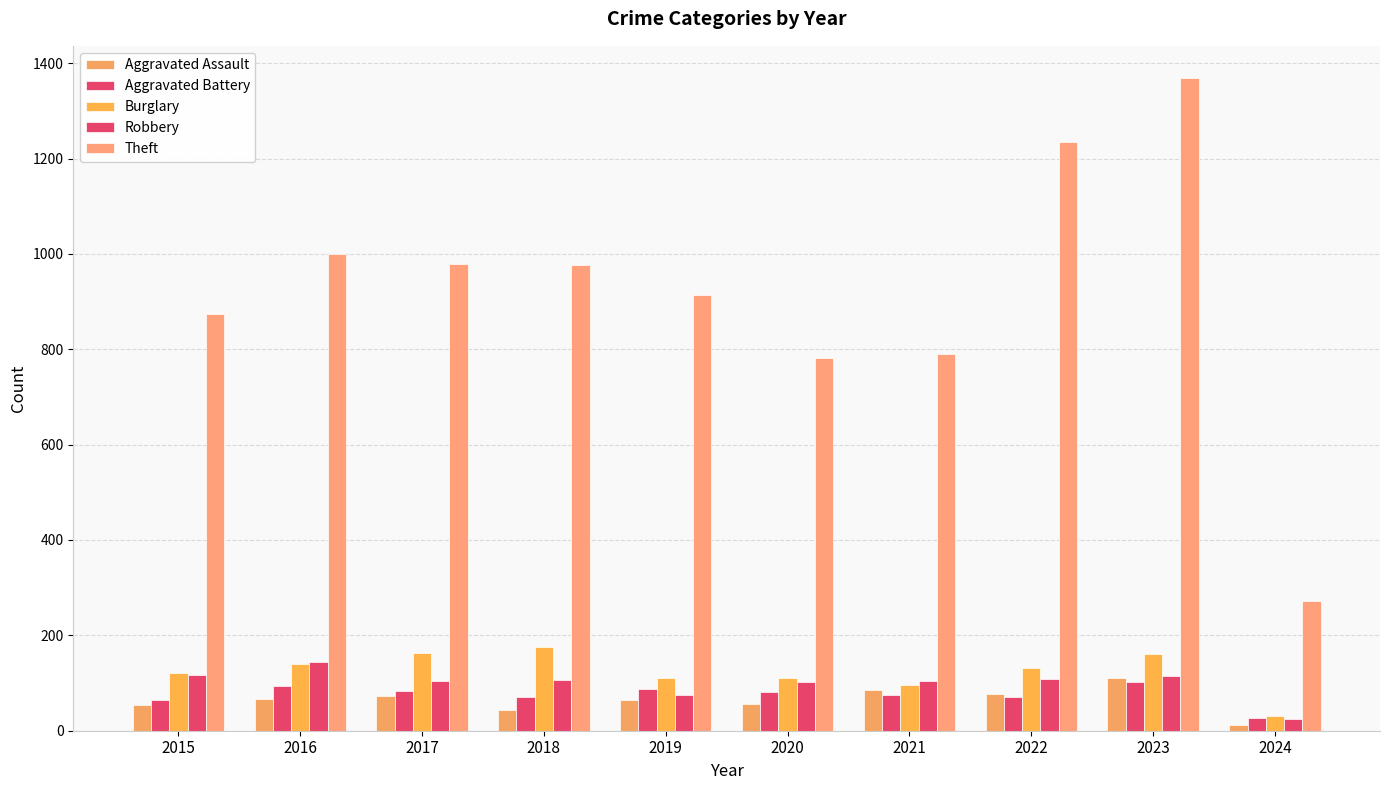

What is the spread (max minus min) of values at 2016?

933